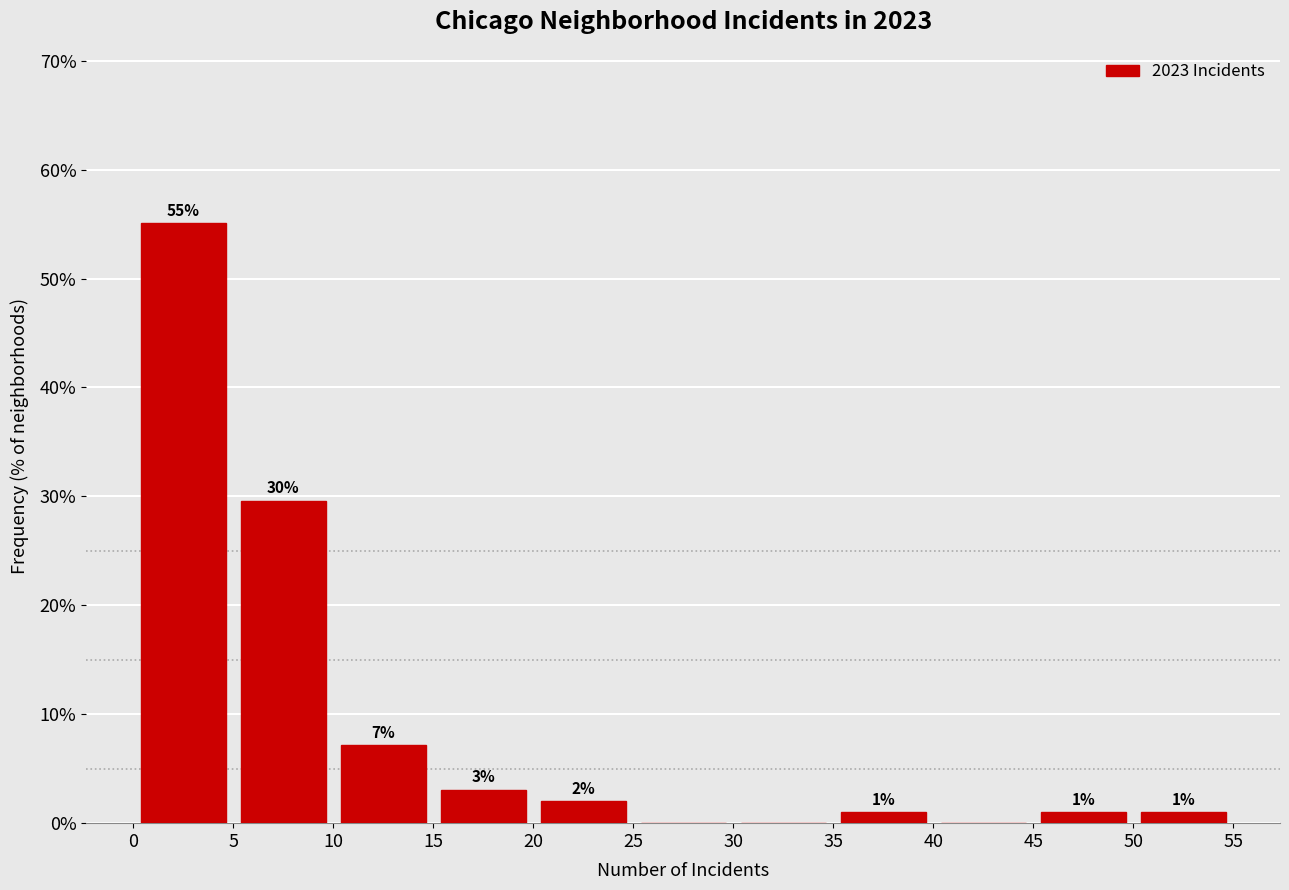

Which range on the x-axis has the tallest bar?

0 to 5